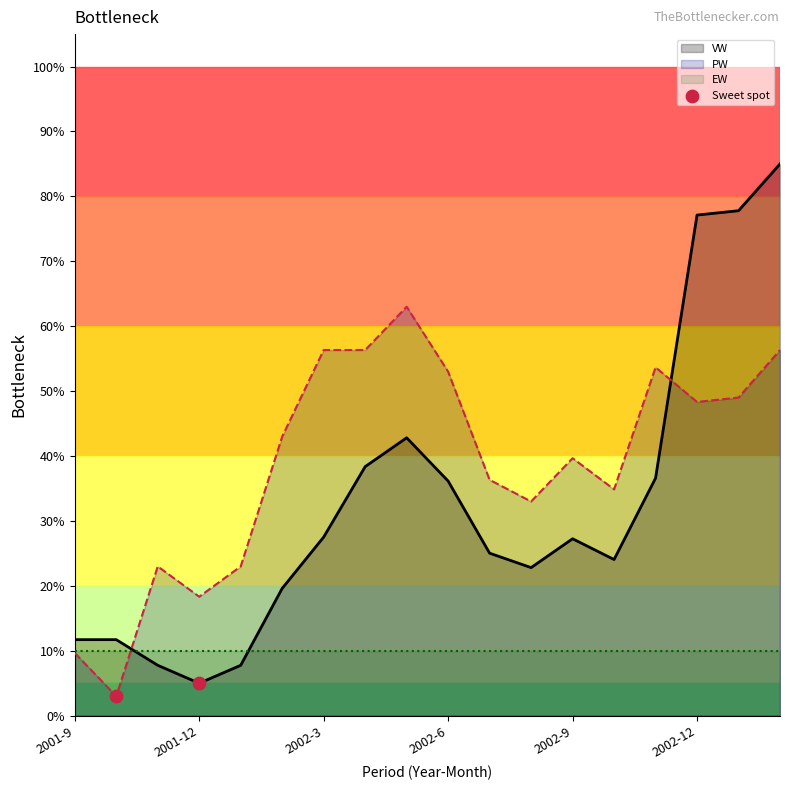

What is the minimum value for VW?

5.0